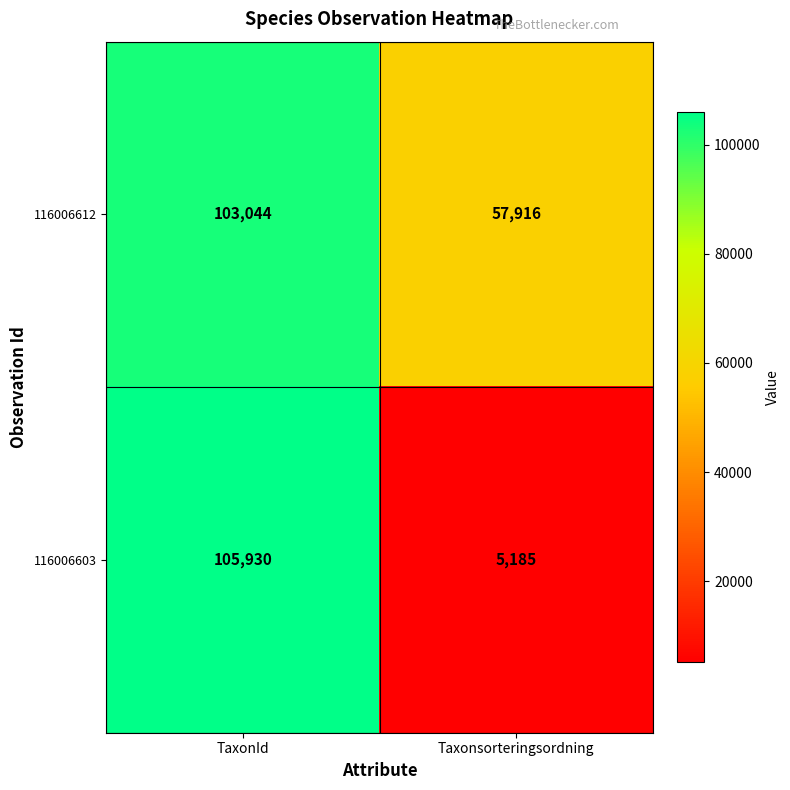

List the series in order of their overall mean, highest first.

116006612, 116006603